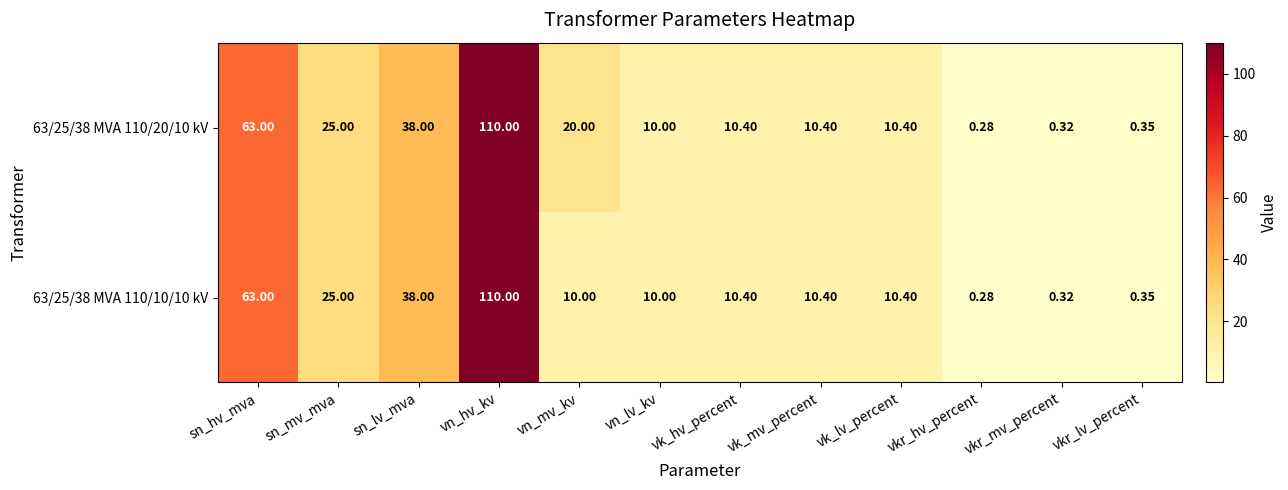

At which label is 63/25/38 MVA 110/10/10 kV closest to 55?

sn_hv_mva